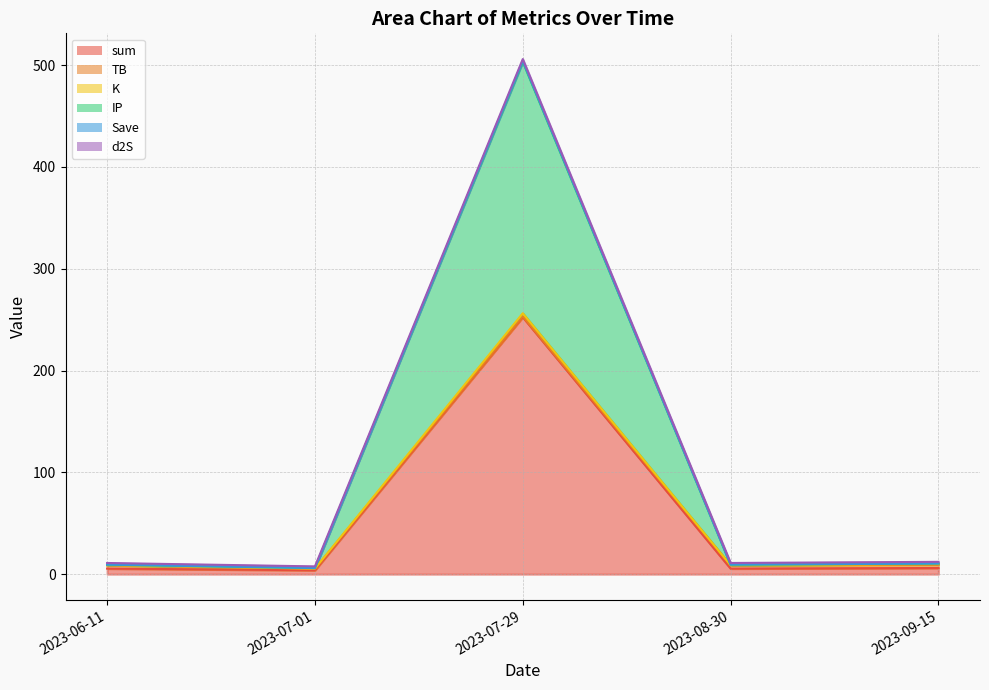

Does the chart have visible grid lines?

Yes